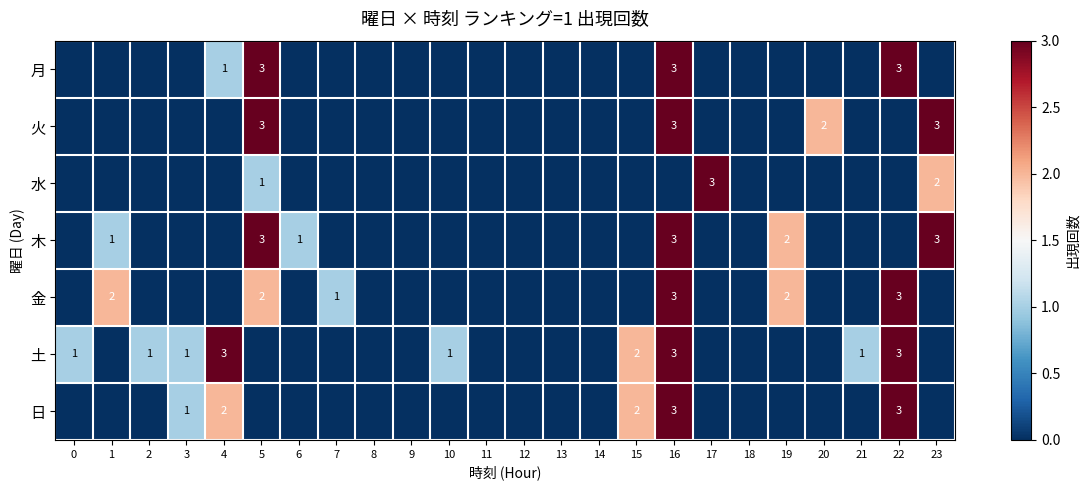

Is it true that 月 equals 3 at 5?

True